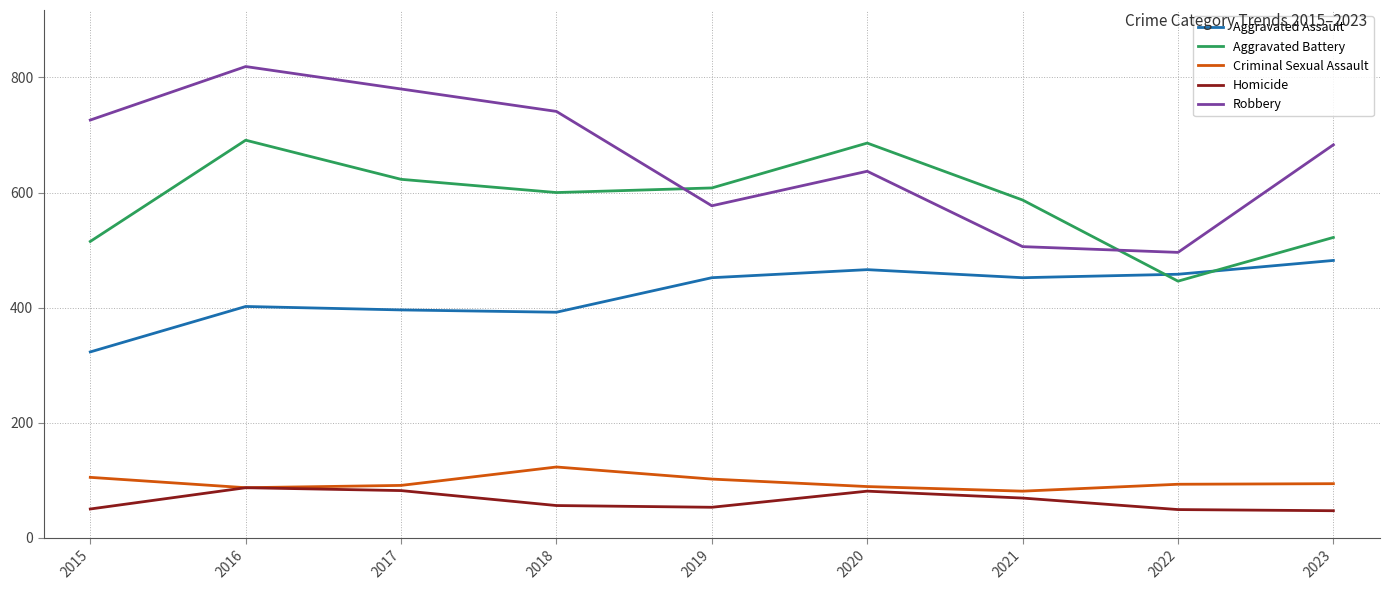

At how many categories does at least one series exceed 524?

8